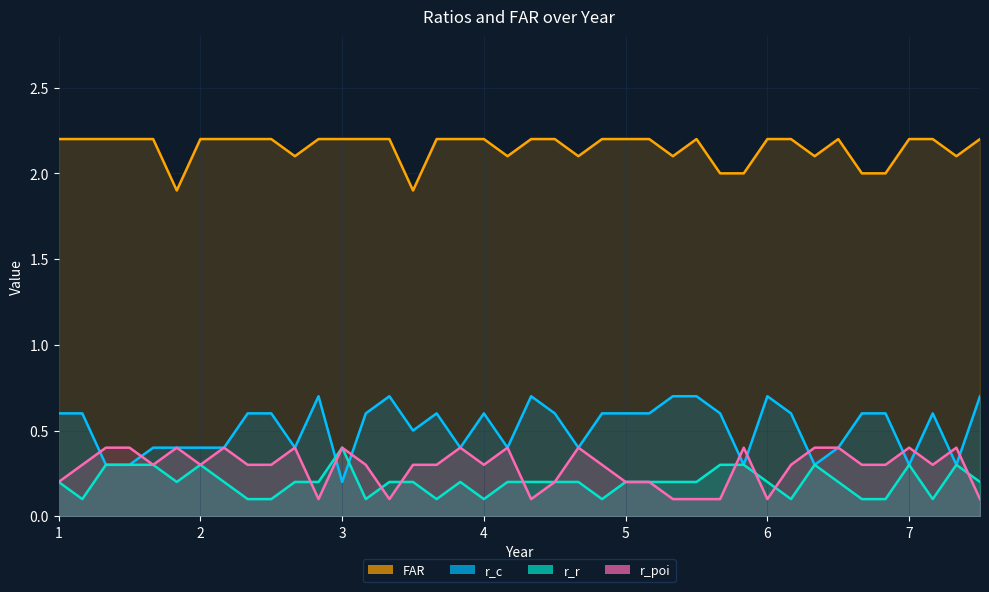

In r_poi, how many points are lower than both neighbors (excluding endpoints)?

8